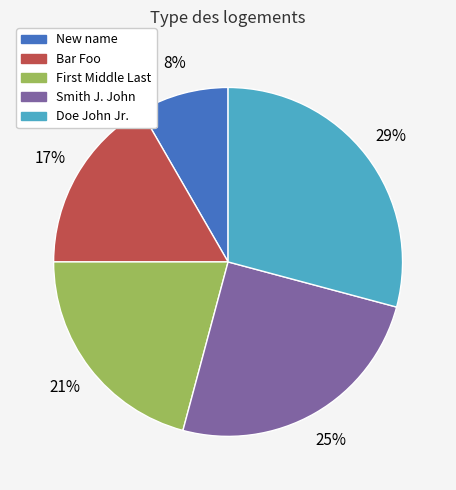

Count the number of slices in the pie.

5